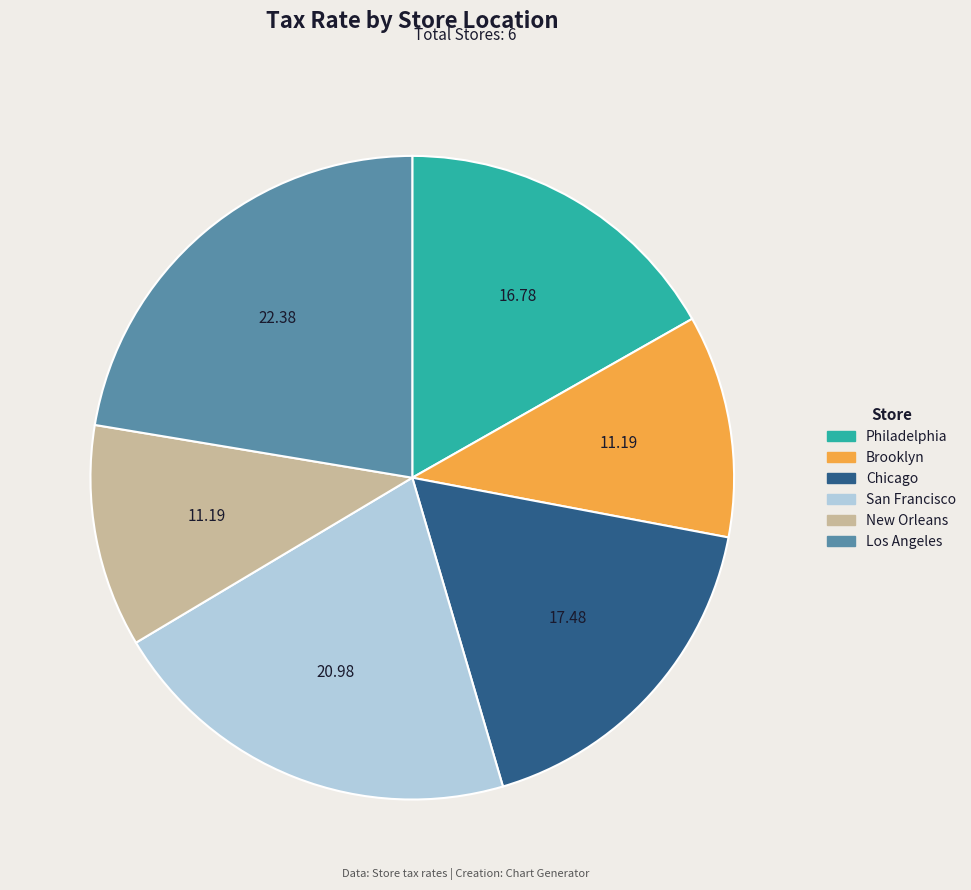

Which slice is the largest?

Los Angeles